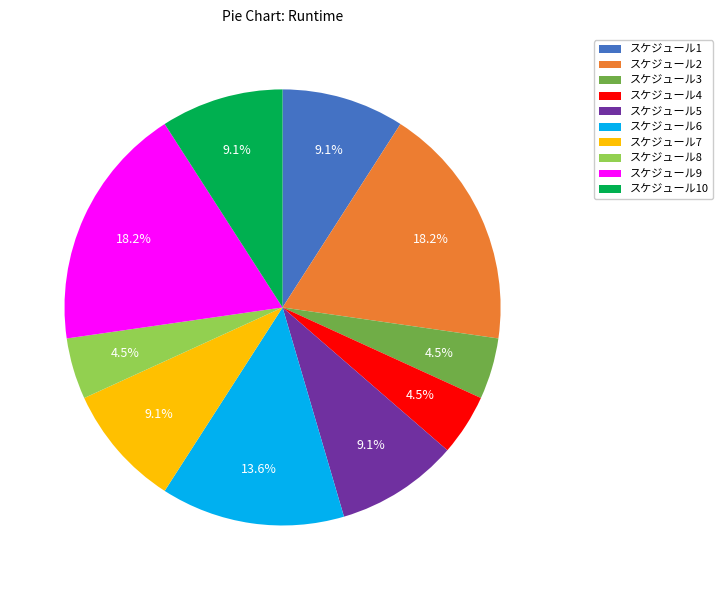

Combined, do スケジュール6 and スケジュール9 account for over 50%?

No